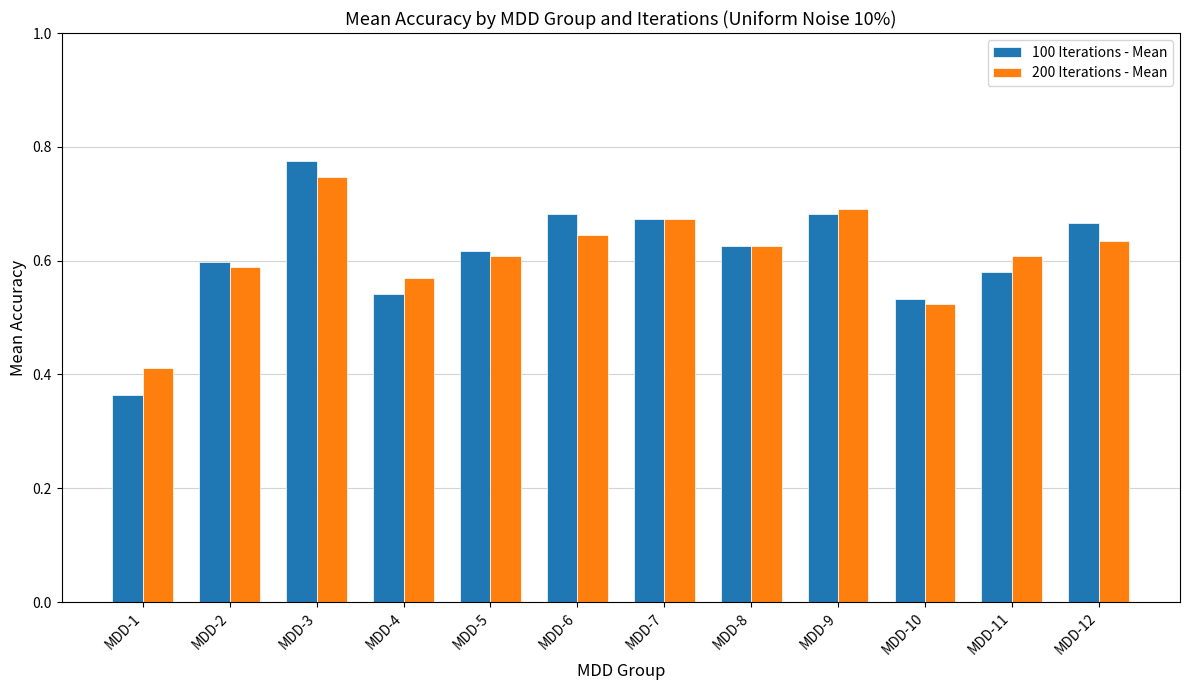

At which category is the sum across all series the highest?

MDD-3